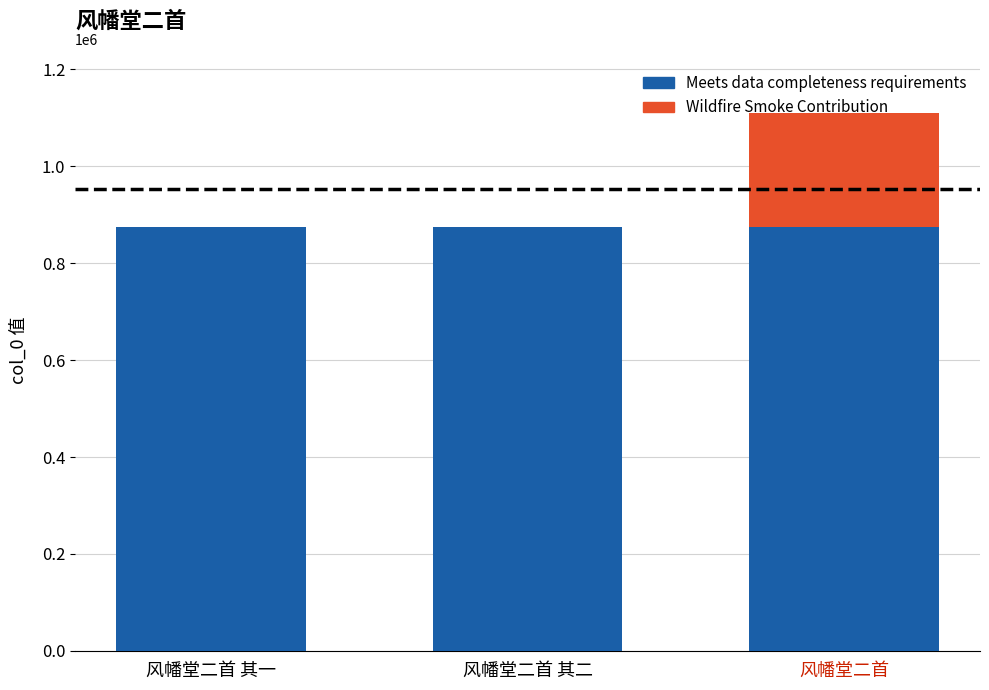

What is the average value?

952832